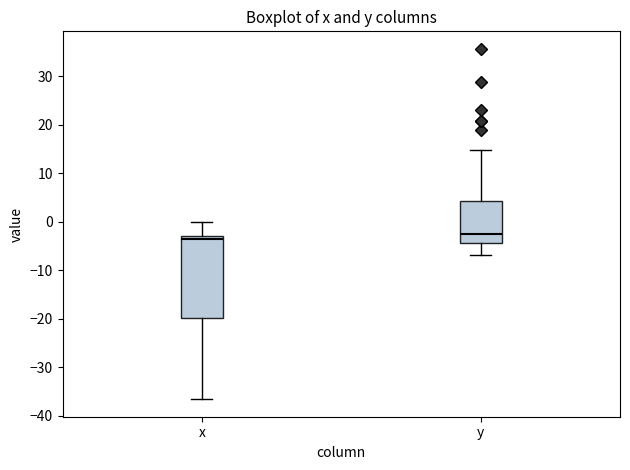

Where is the lower edge of the box for y on the y-axis? The values are not printed on the chart, so give them approximately, as read against the axis.

-4